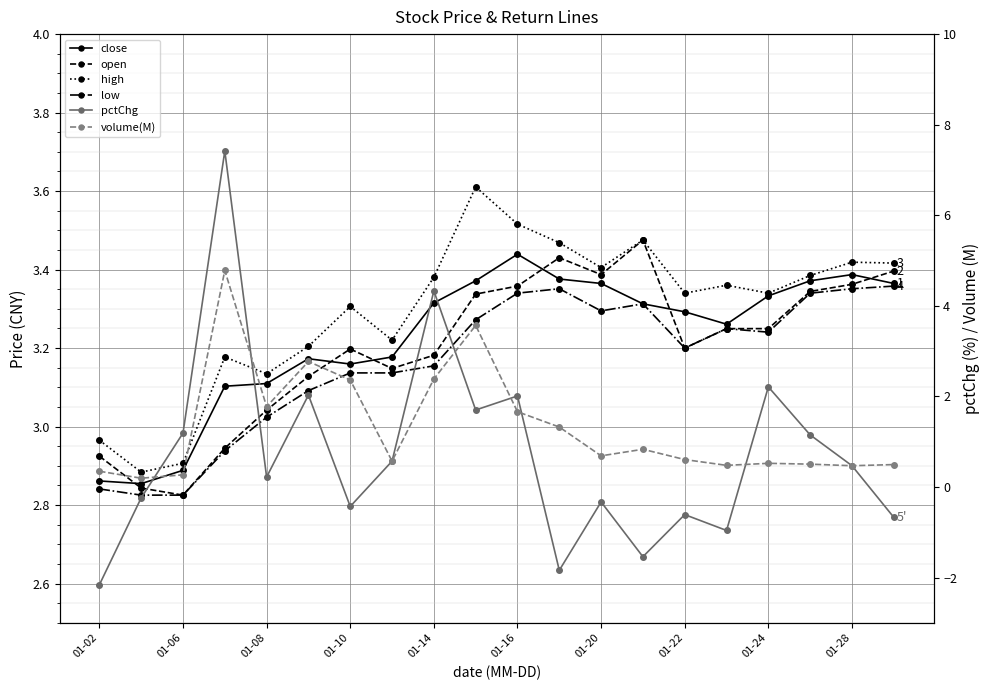

Which series has the widest spread of values?

pctChg